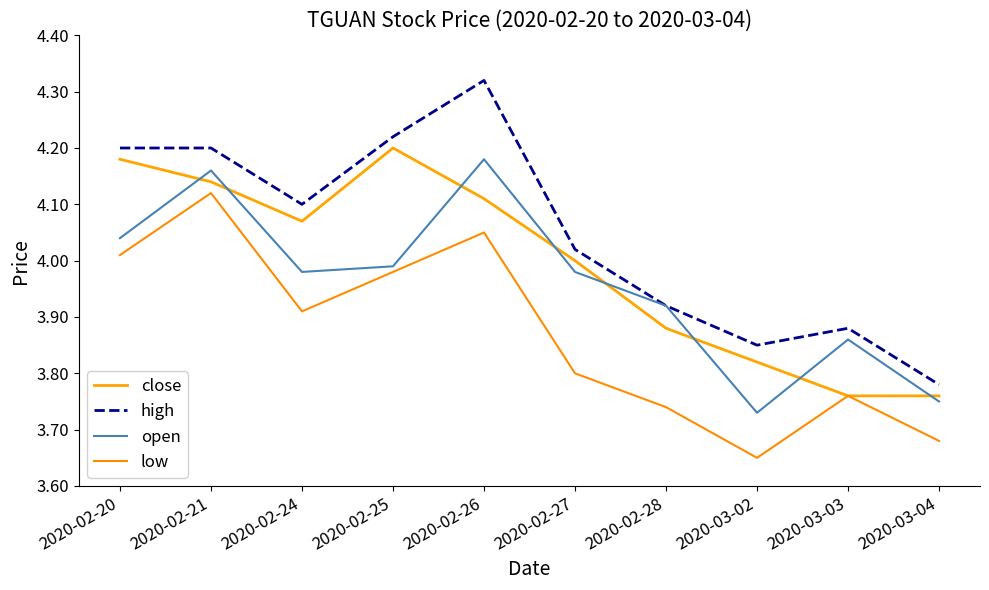

How many categories are shown in the chart?

10